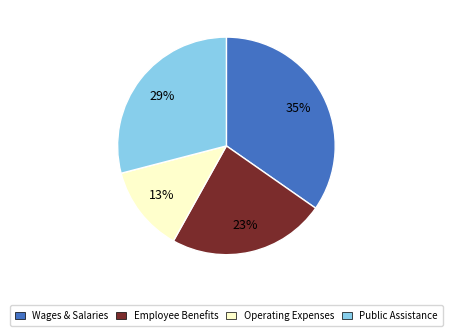

Which category has the biggest portion of the pie?

Wages & Salaries